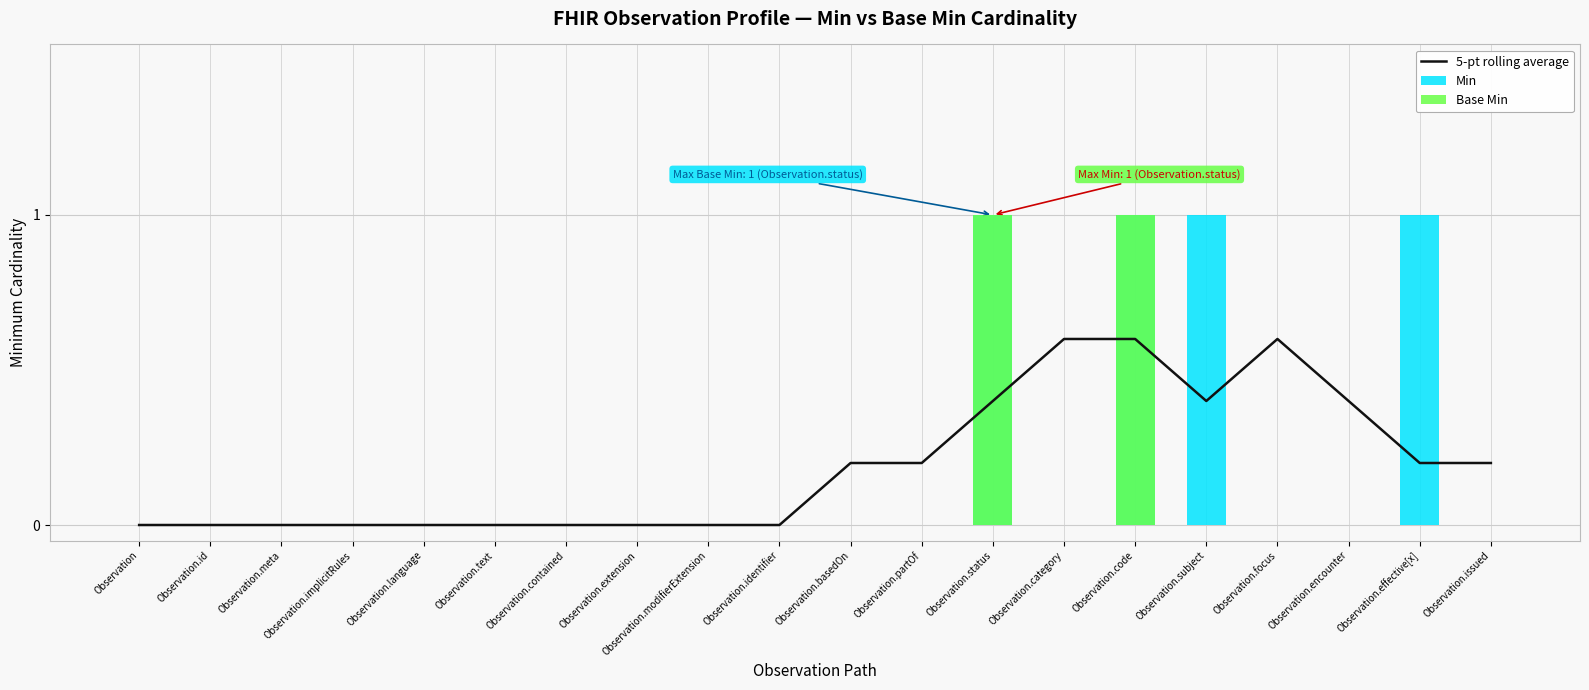

True or false: Min has a value of 0.0 at Observation.partOf.

True